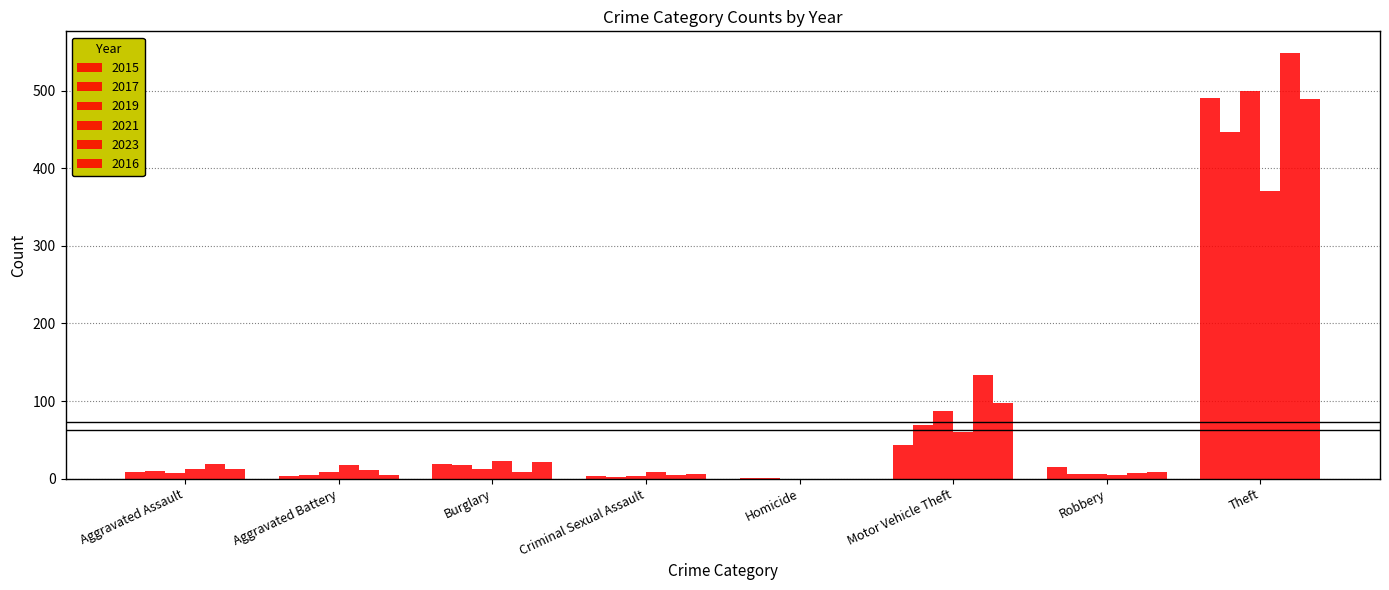

The value of 2017 at Homicide is 1. True or false?

True